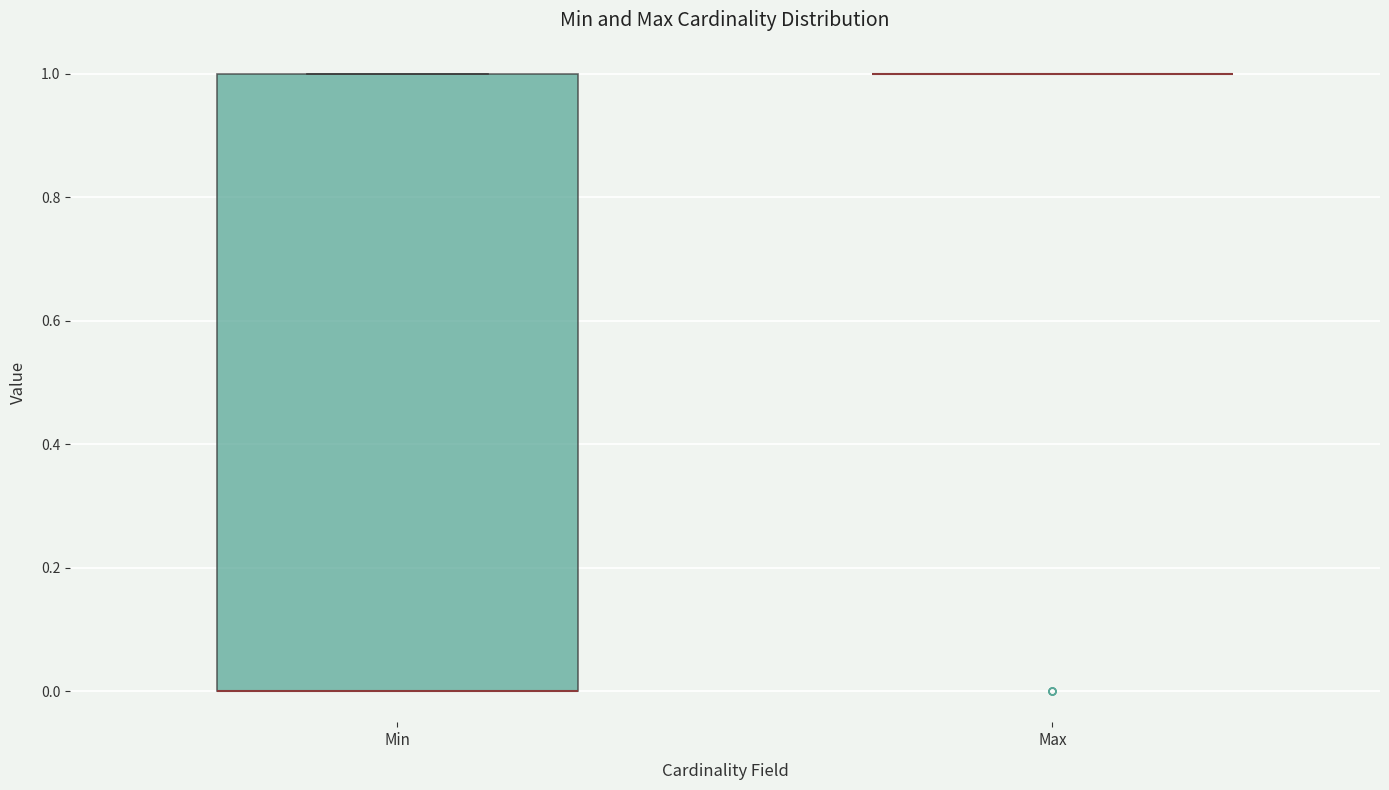

Reading left to right, transcribe this box plot: for each box, give where its median line is, the range the box spans, and where its two whiskers end, as read against the y-axis. The values are not printed on the chart, so give them approximately, as read against the axis.

Min: median 0 (drawn on the box's lower edge), box 0 to 1, whiskers 0 to 1
Max: box collapsed to a line at 1, whiskers 1 to 1